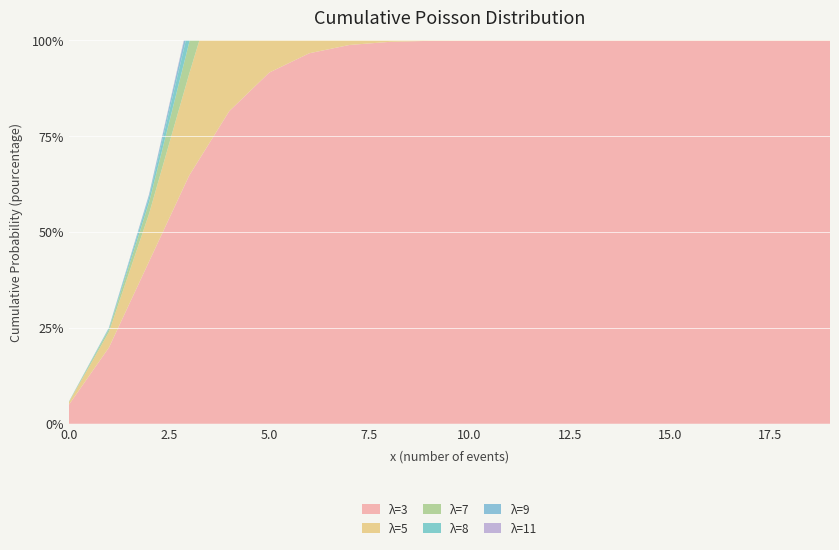

Reading left to right, extract all data points from this chart.

λ=3: 0=0.0	1=0.2	2=0.4	3=0.6	4=0.8	5=0.9	6=1.0	7=1.0	8=1.0	9=1.0	10=1.0	11=1.0	12=1.0	13=1.0	14=1.0	15=1.0	16=1.0	17=1.0	18=1.0	19=1.0
λ=5: 0=0.0	1=0.0	2=0.1	3=0.3	4=0.4	5=0.6	6=0.8	7=0.9	8=0.9	9=1.0	10=1.0	11=1.0	12=1.0	13=1.0	14=1.0	15=1.0	16=1.0	17=1.0	18=1.0	19=1.0
λ=7: 0=0.0	1=0.0	2=0.0	3=0.1	4=0.2	5=0.3	6=0.4	7=0.6	8=0.7	9=0.8	10=0.9	11=0.9	12=1.0	13=1.0	14=1.0	15=1.0	16=1.0	17=1.0	18=1.0	19=1.0
λ=8: 0=0.0	1=0.0	2=0.0	3=0.0	4=0.1	5=0.2	6=0.3	7=0.5	8=0.6	9=0.7	10=0.8	11=0.9	12=0.9	13=1.0	14=1.0	15=1.0	16=1.0	17=1.0	18=1.0	19=1.0
λ=9: 0=0.0	1=0.0	2=0.0	3=0.0	4=0.1	5=0.1	6=0.2	7=0.3	8=0.5	9=0.6	10=0.7	11=0.8	12=0.9	13=0.9	14=1.0	15=1.0	16=1.0	17=1.0	18=1.0	19=1.0
λ=11: 0=0.0	1=0.0	2=0.0	3=0.0	4=0.0	5=0.0	6=0.1	7=0.1	8=0.2	9=0.3	10=0.5	11=0.6	12=0.7	13=0.8	14=0.9	15=0.9	16=0.9	17=1.0	18=1.0	19=1.0